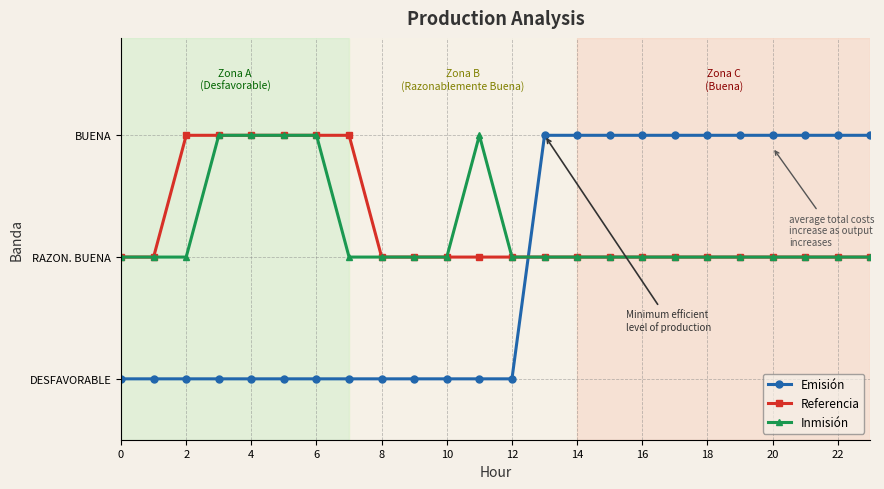

Which series has the largest range (max minus min)?

Emisión